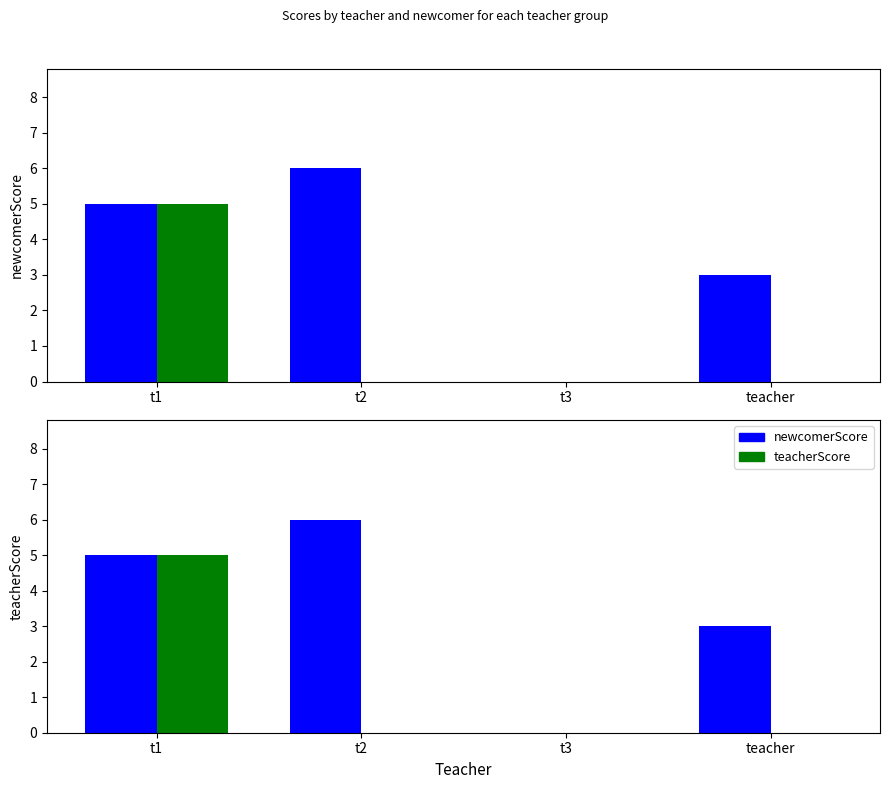

How many data points in newcomerScore are above 5?

1